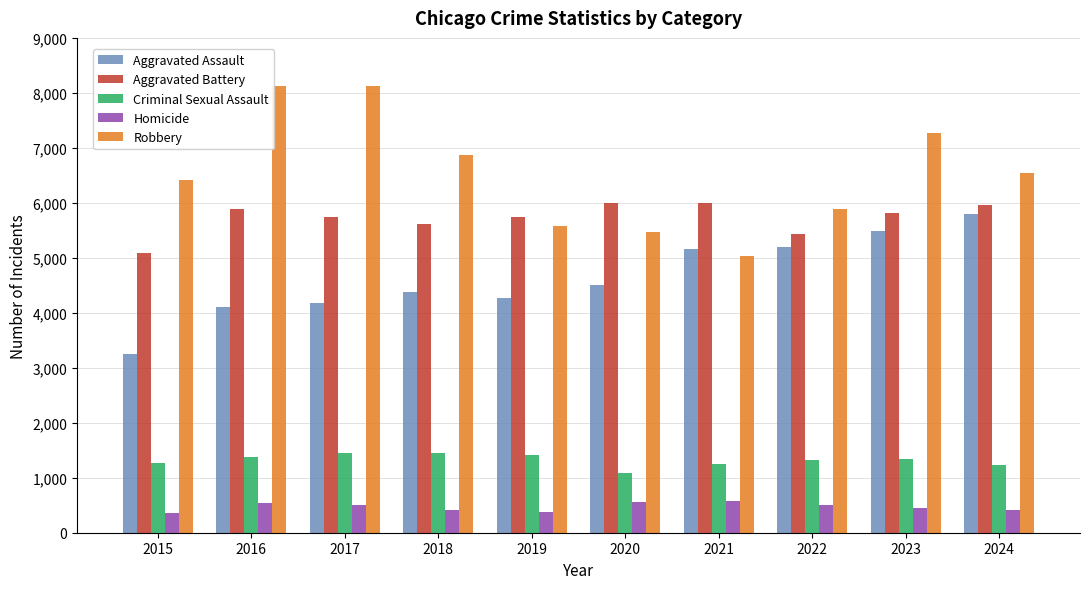

Is it true that Robbery equals 12011 at 2018?

False